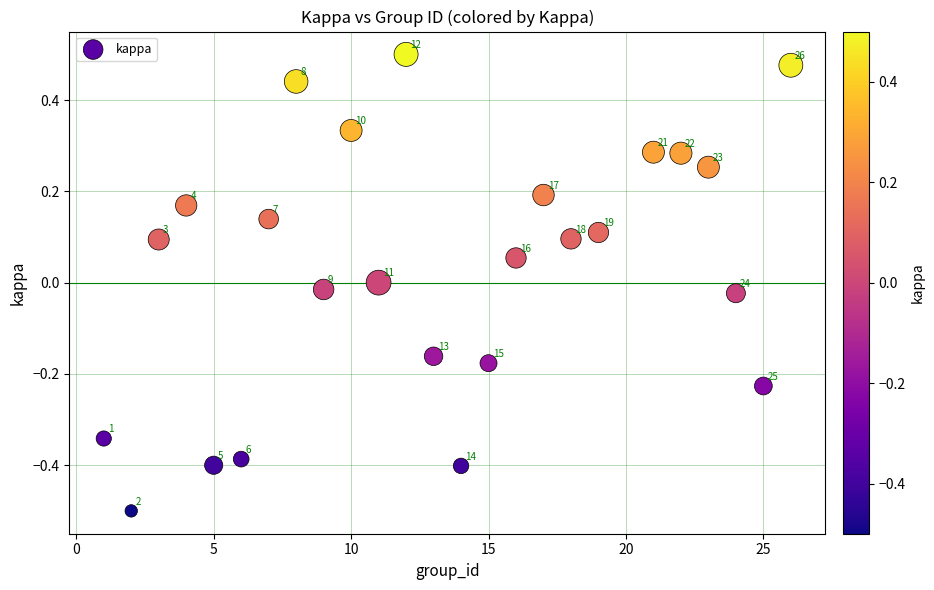

What is the range of Y values (max minus min)?

1.0